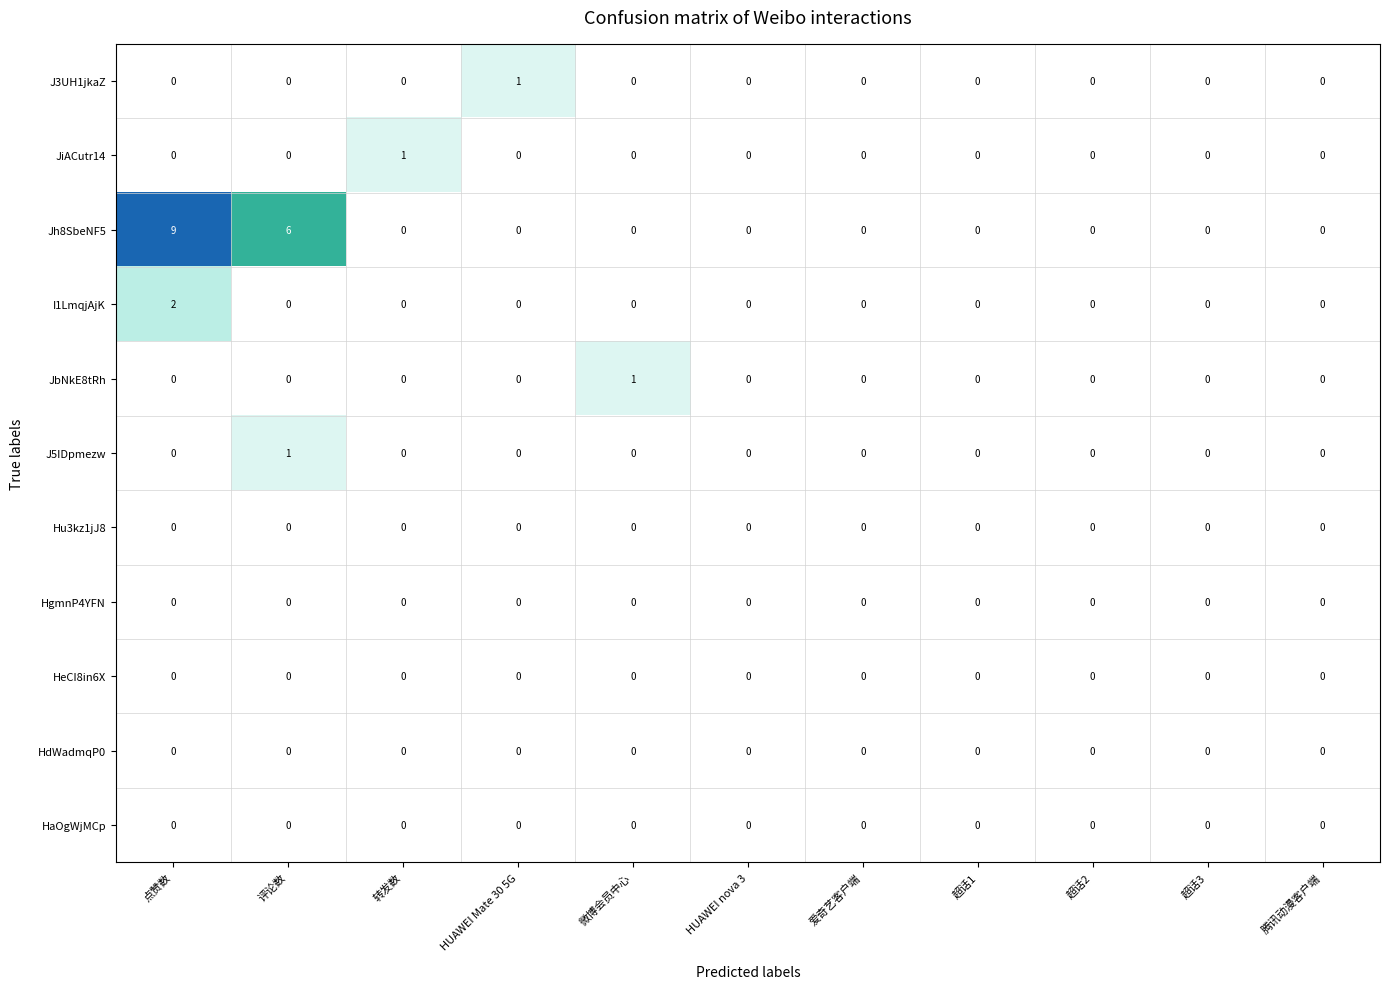

What is the maximum value shown in the chart?

9